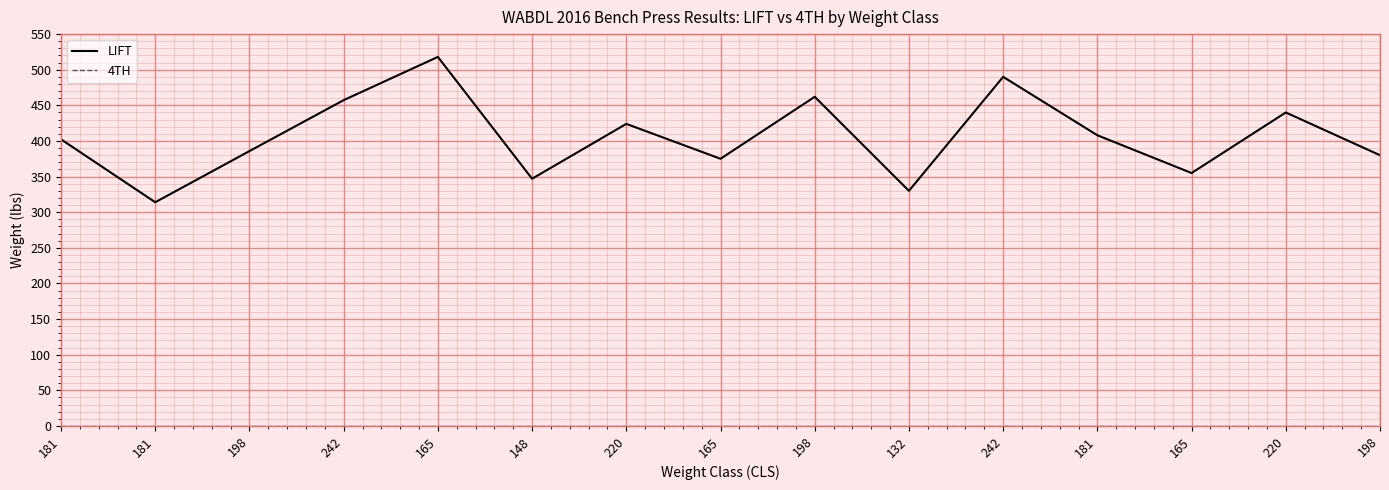

How many lines are shown in the chart?

2